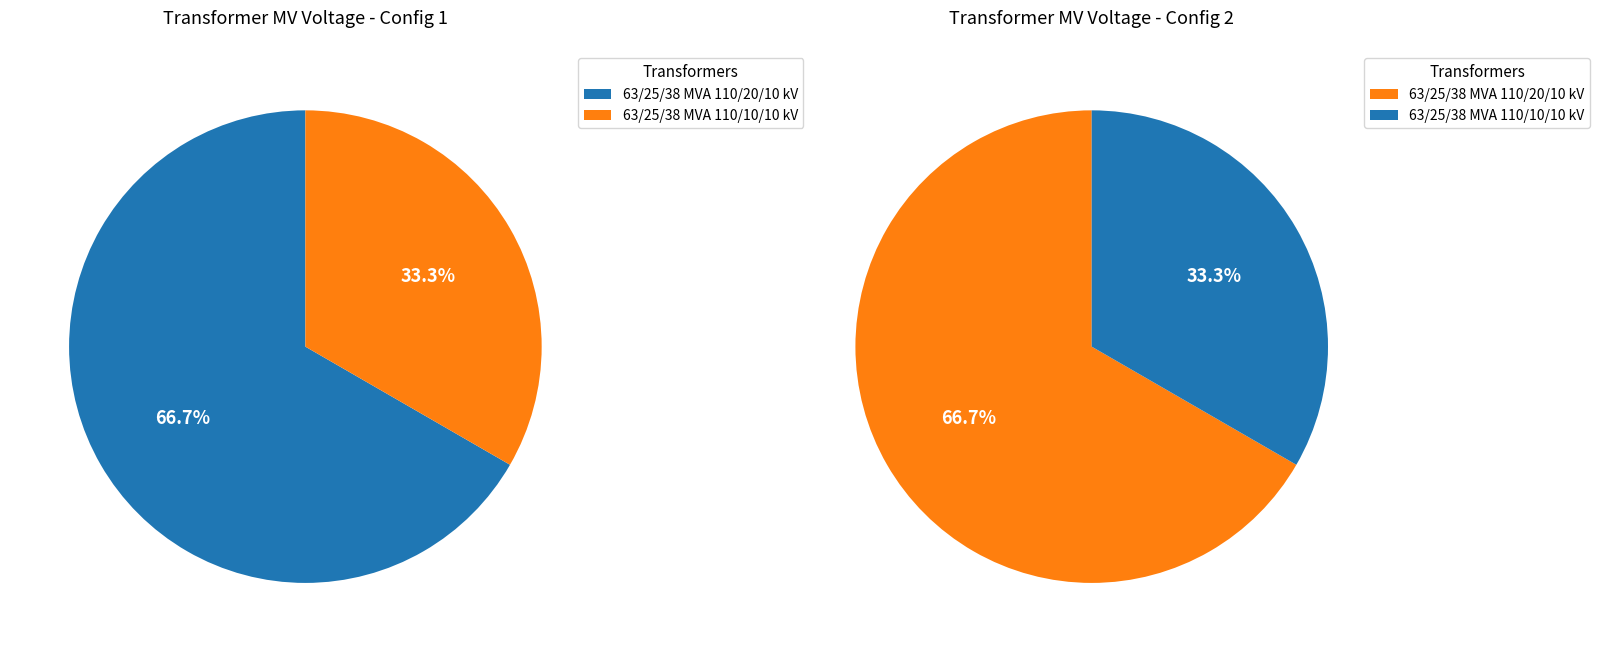

To the nearest percent, what portion does 63/25/38 MVA 110/20/10 kV represent?

67%